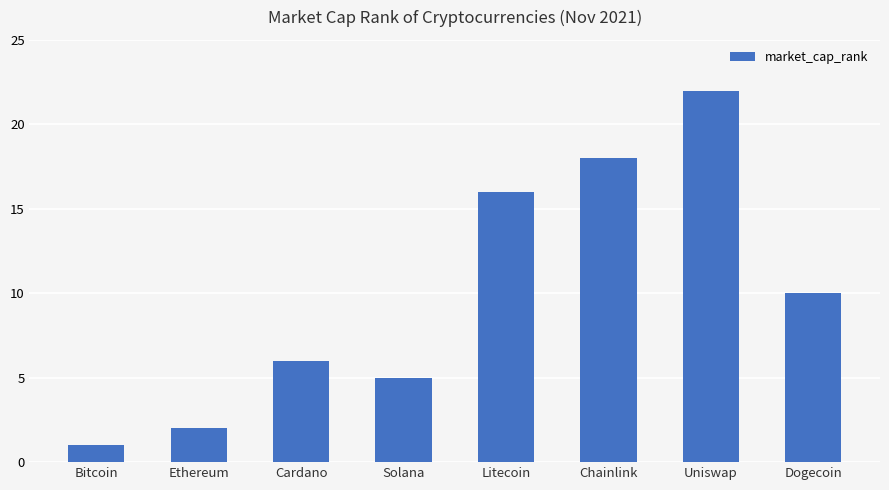

Which category has the highest value across all series?

Uniswap